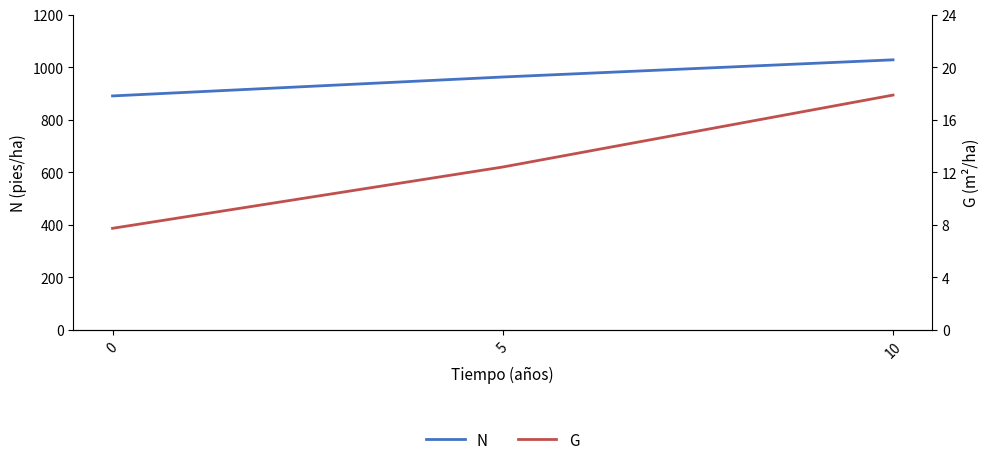

What is the sum of the G values at 5 and 10?

30.3